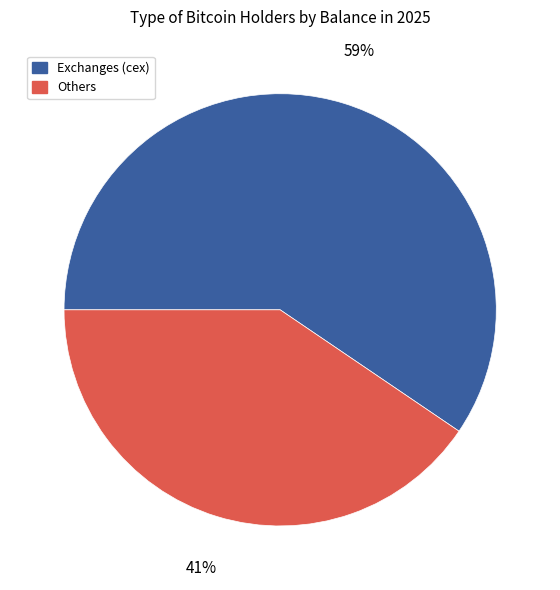

To the nearest percent, what is the average slice percentage?

50%